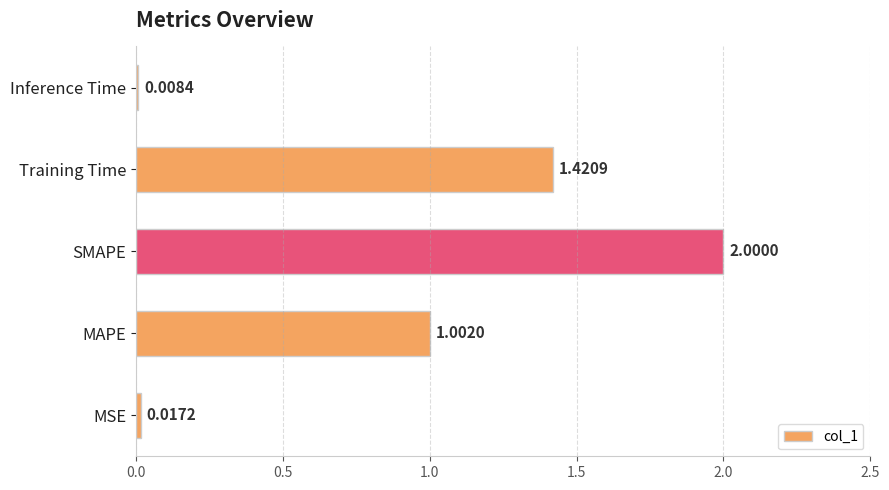

At which label is the value closest to 1?

MAPE